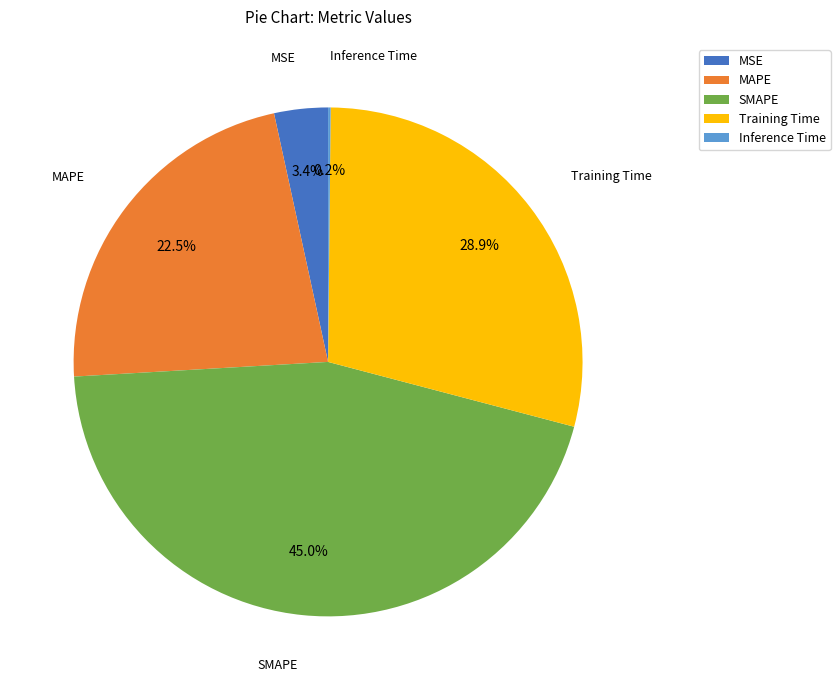

Which has a higher value, SMAPE or Training Time?

SMAPE